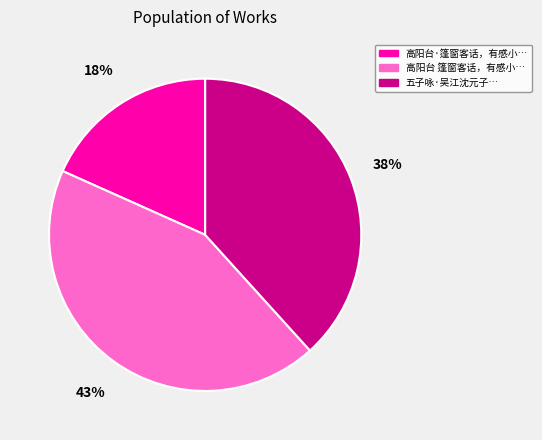

Approximately how many times larger is the value at 五子咏·吴江沈元子… compared to 高阳台 篷窗客话，有感小…?

0.9